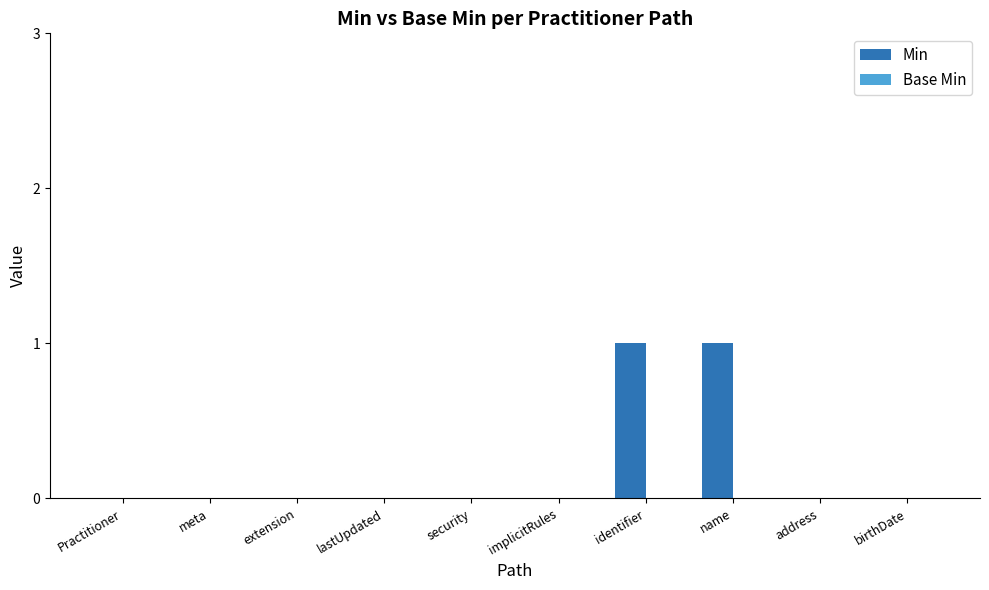

The value at extension is -1. True or false?

False